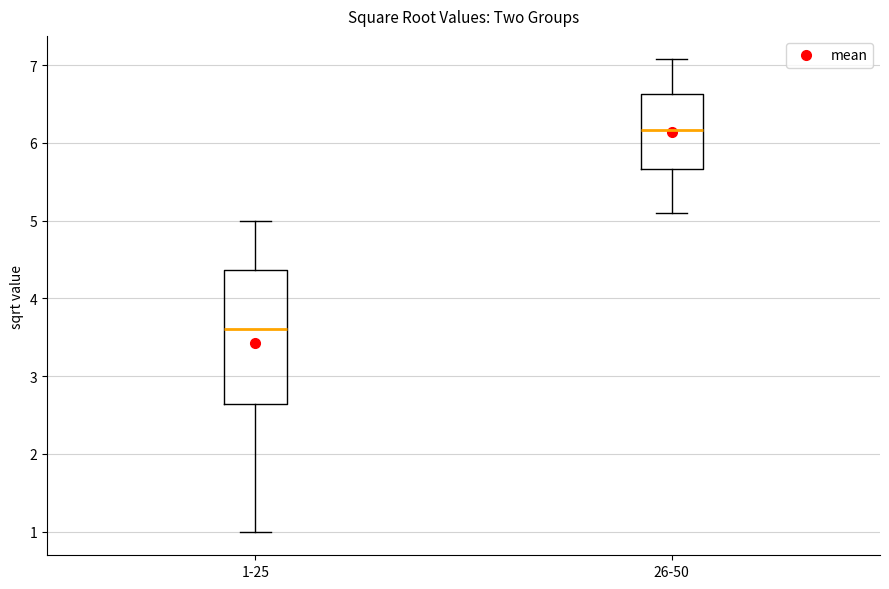

Comparing the boxes themselves (not the whiskers), which one is the tallest?

1-25